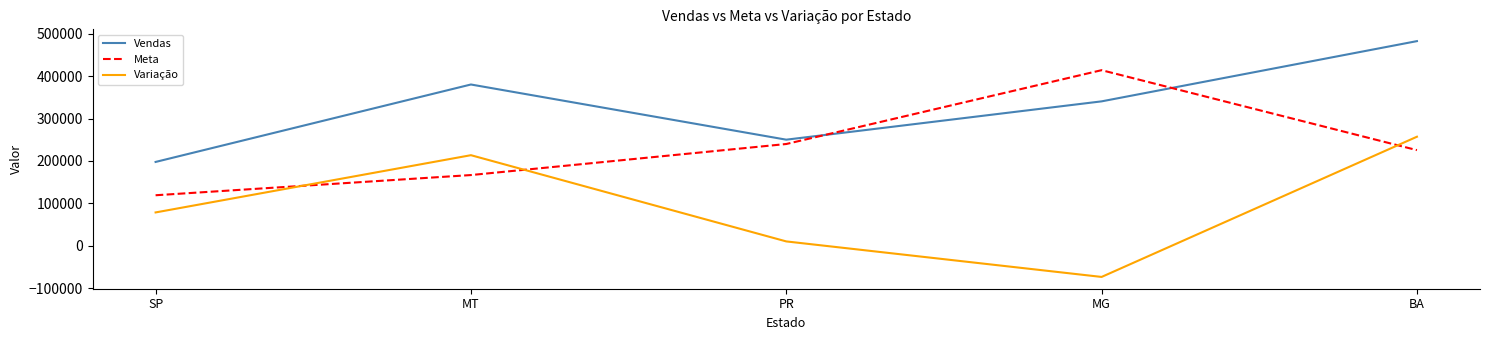

What is the lowest value of the Meta series?

119080